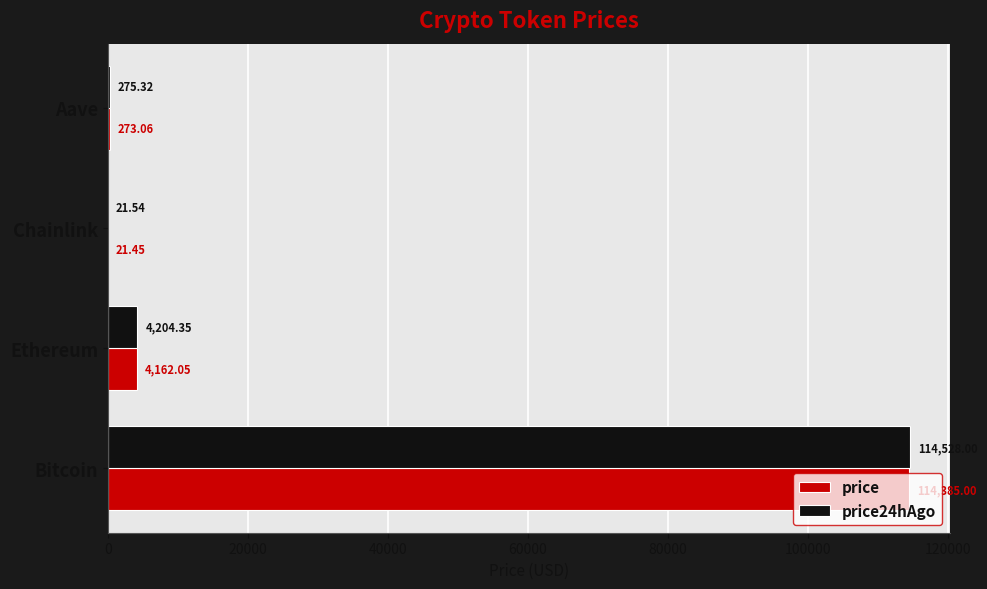

Which series changed the most between Ethereum and Aave?

price24hAgo